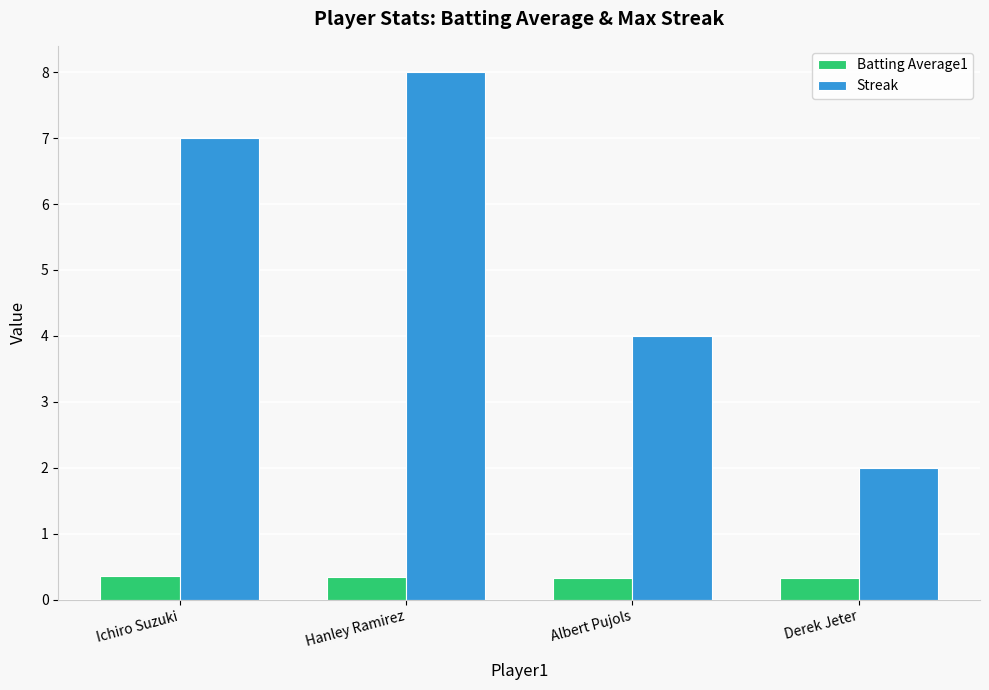

Is the value of Streak at Derek Jeter greater than the value of Batting Average1 at Albert Pujols?

Yes